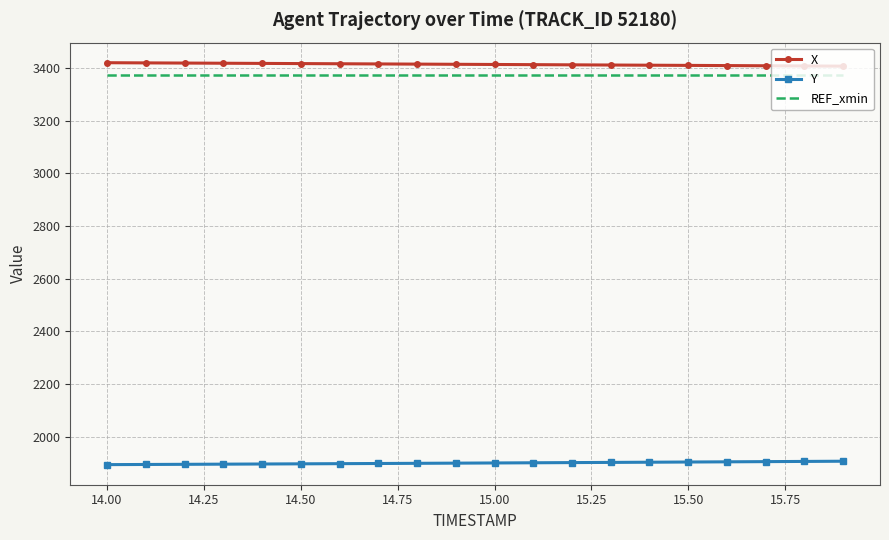

True or false: Y and X cross at least once.

False